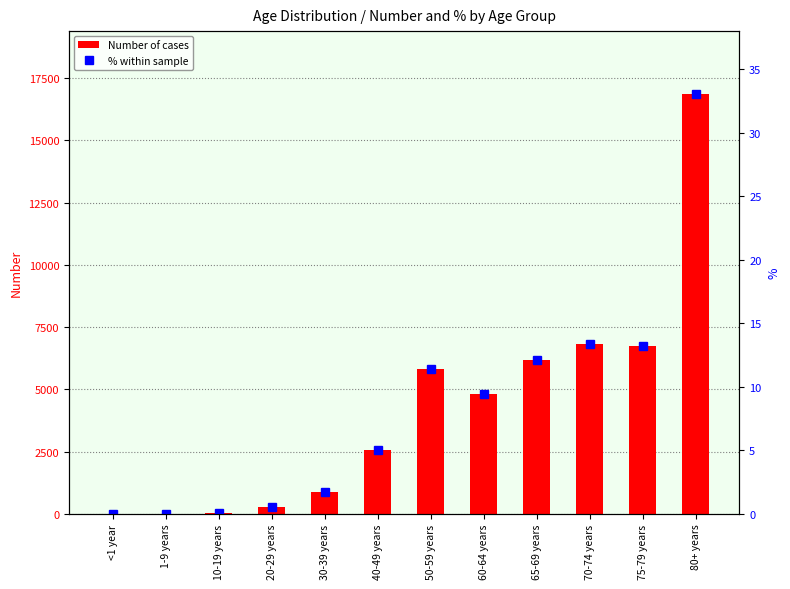

Reading right to left, transcribe all the data shown in this chart.

Number of cases: 16856.0	6724.0	6823.0	6198.0	4815.0	5813.0	2567.0	884.0	266.0	34.0	13.0	7.0
% within sample: 33.1	13.2	13.4	12.2	9.4	11.4	5.0	1.7	0.5	0.1	0.0	0.0